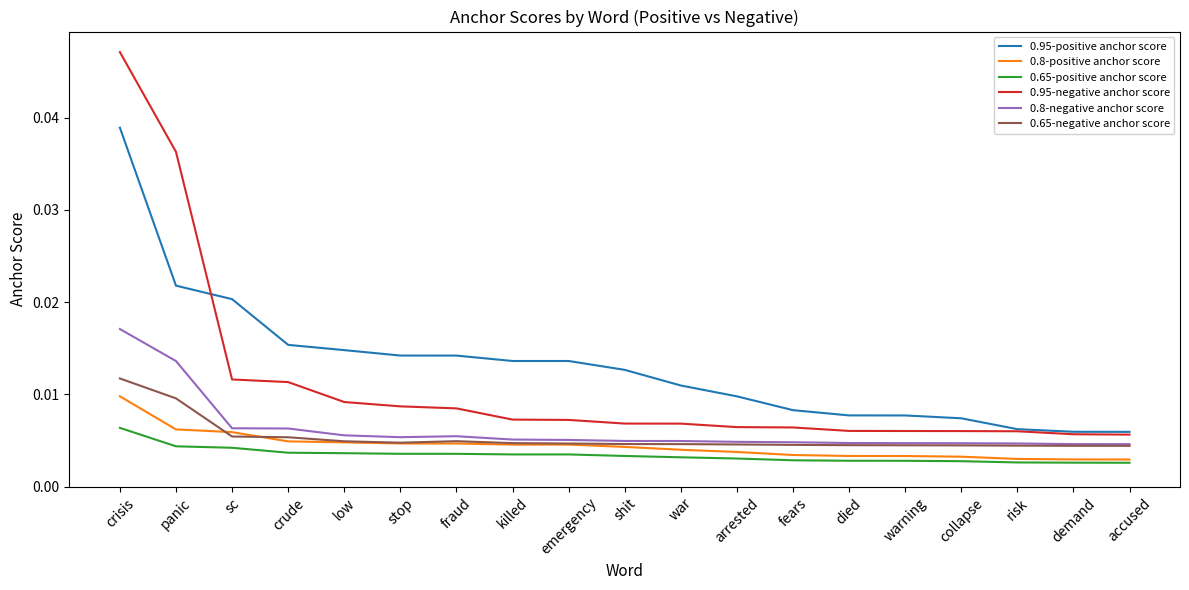

What position from the right is shit?

10